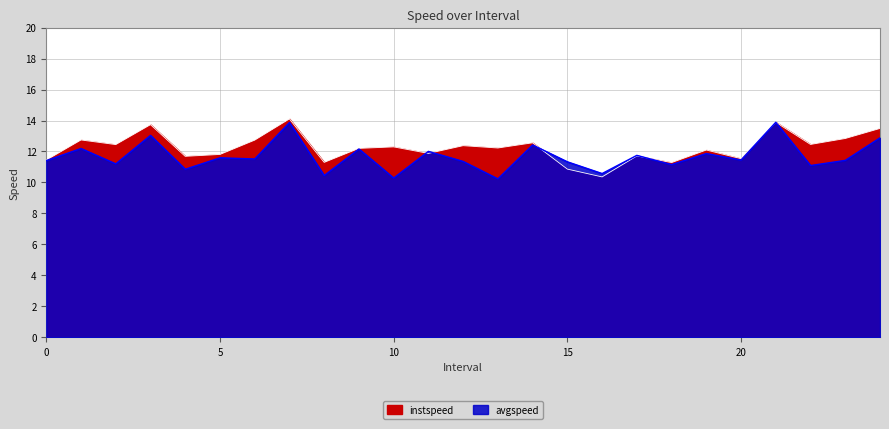

How many categories are shown in the chart?

25